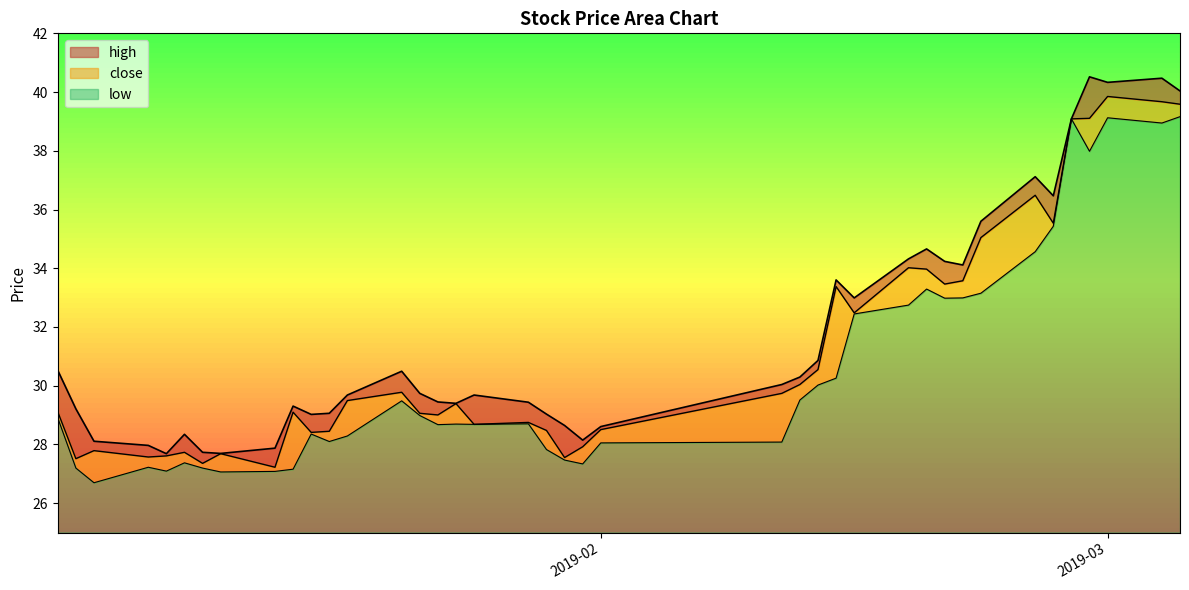

Count the number of categories in the chart.

40